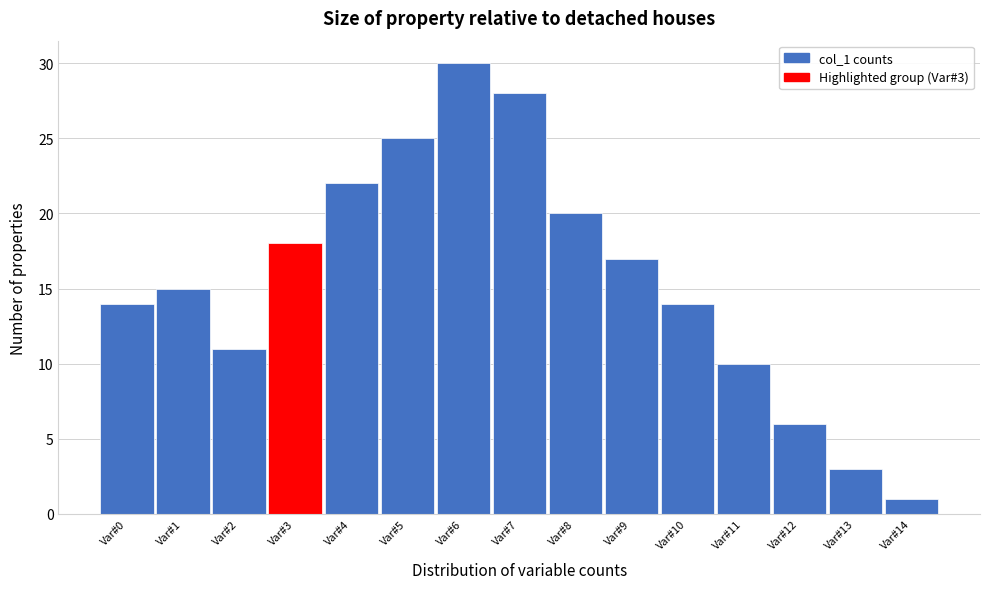

Reading right to left, extract all data points from this chart.

Var#14=1	Var#13=3	Var#12=6	Var#11=10	Var#10=14	Var#9=17	Var#8=20	Var#7=28	Var#6=30	Var#5=25	Var#4=22	Var#3=18	Var#2=11	Var#1=15	Var#0=14